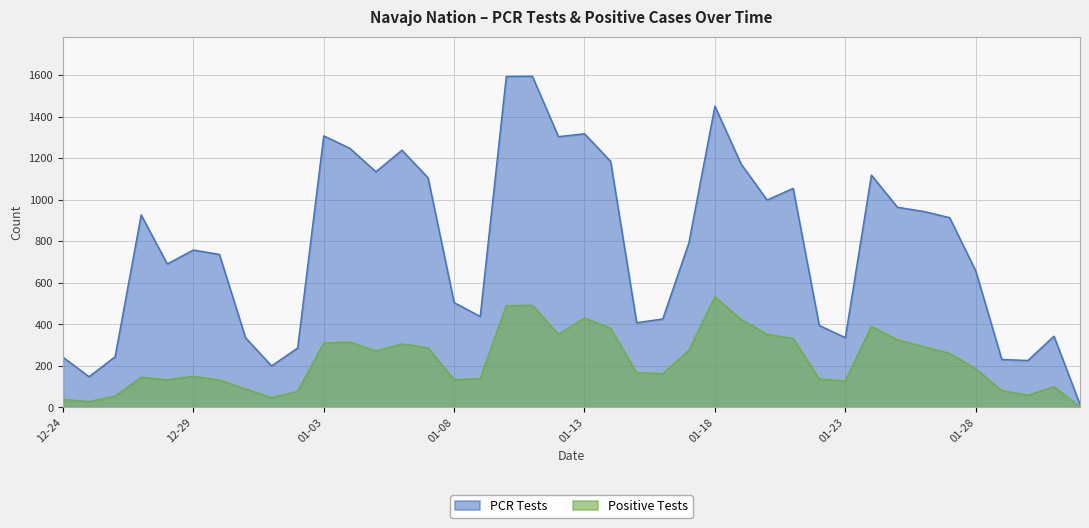

What is the lowest value of the pcr_tests_NAVAJO series?

13